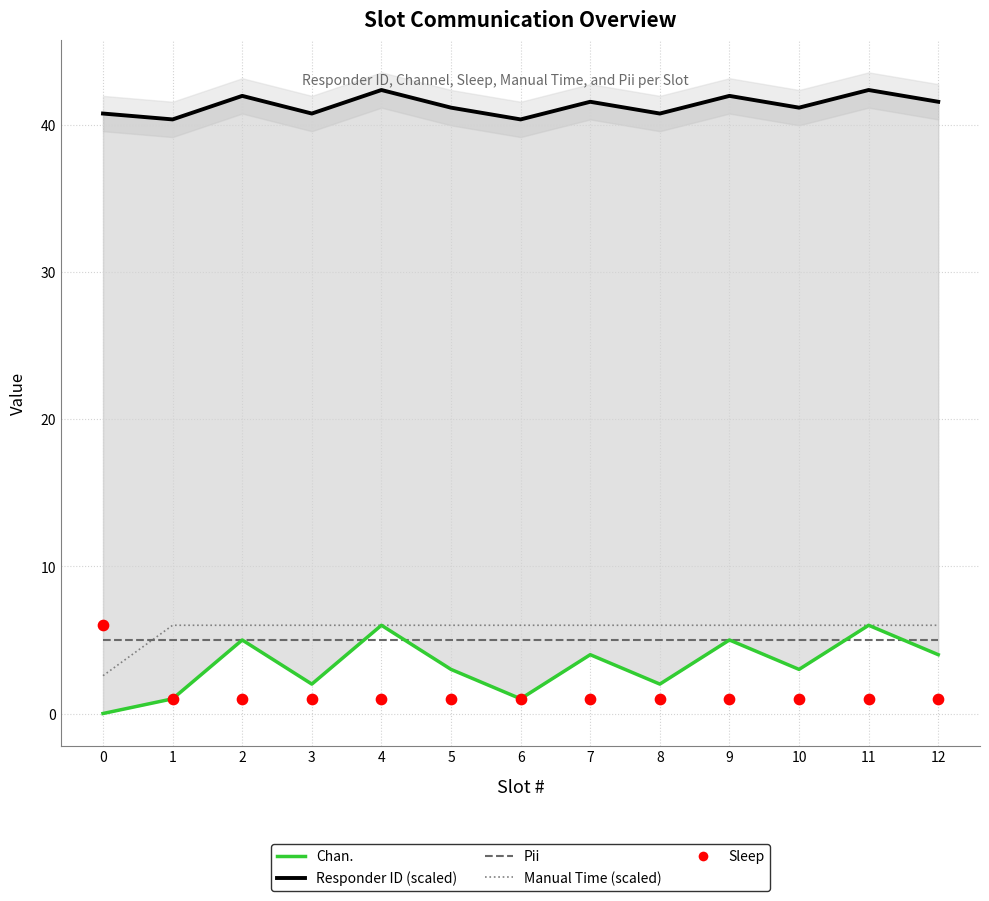

At how many categories does at least one series exceed 39?

13